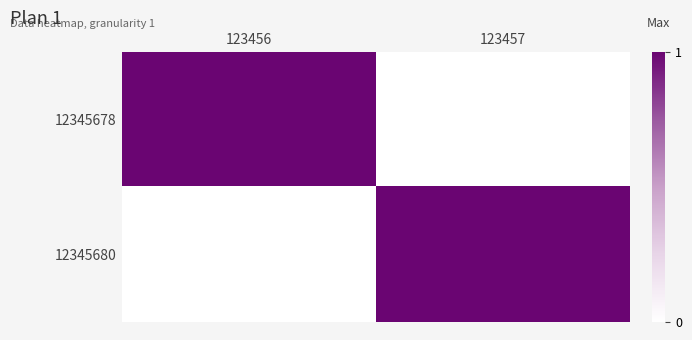

At how many categories does at least one series exceed 0?

2